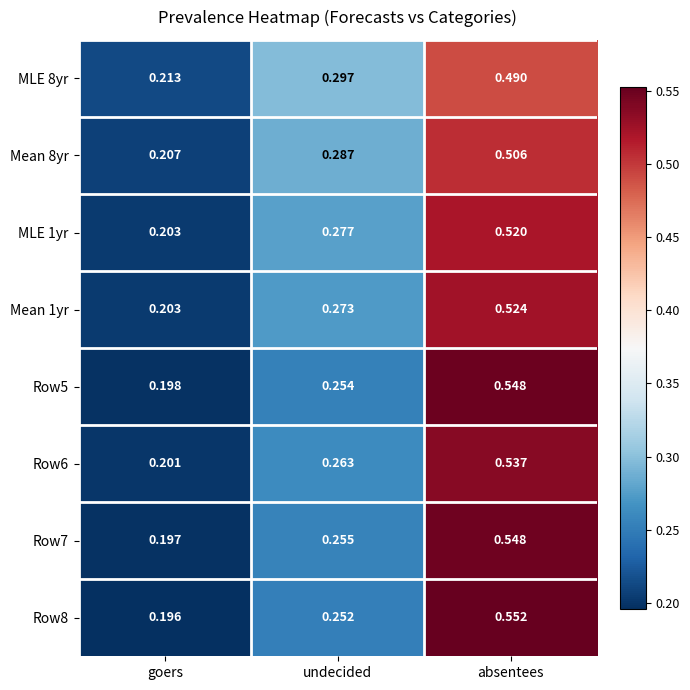

At which category does the chart reach its peak across all series?

absentees